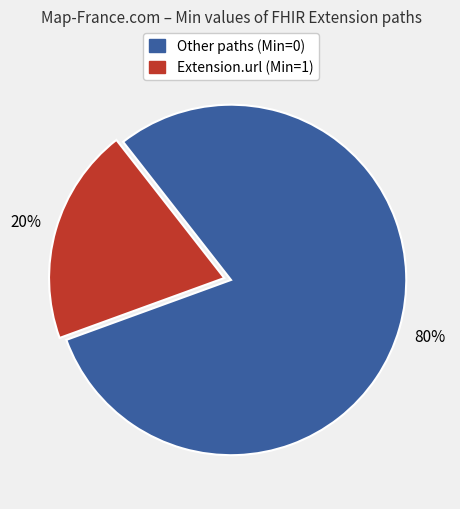

Count the number of slices in the pie.

2